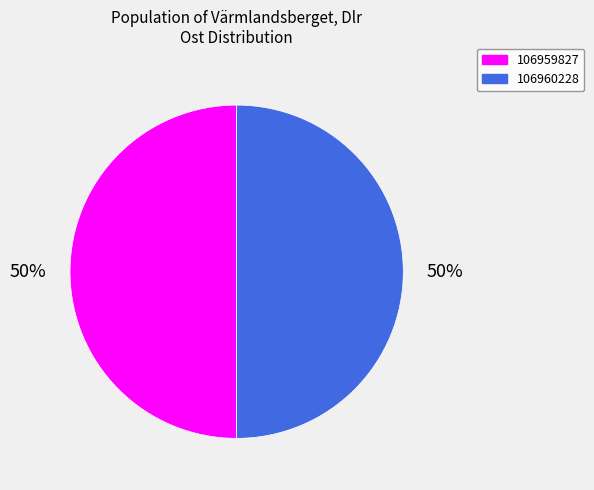

True or false: 106959827 accounts for 50% of the total.

True